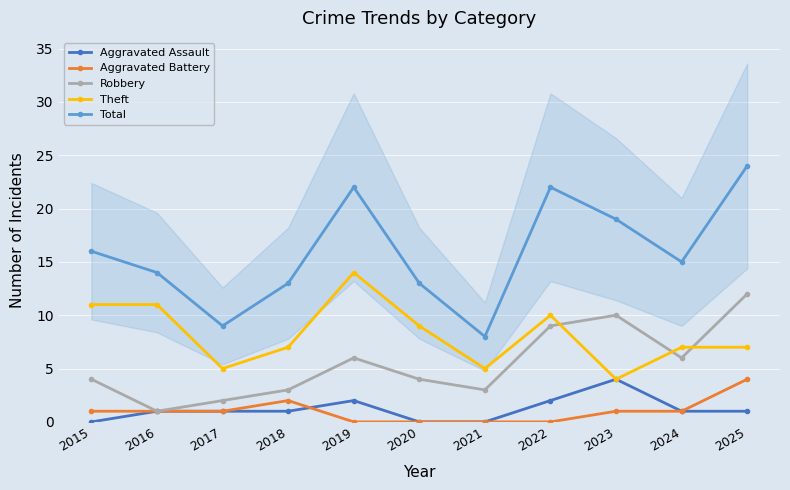

Which series has the largest total across all categories?

Total